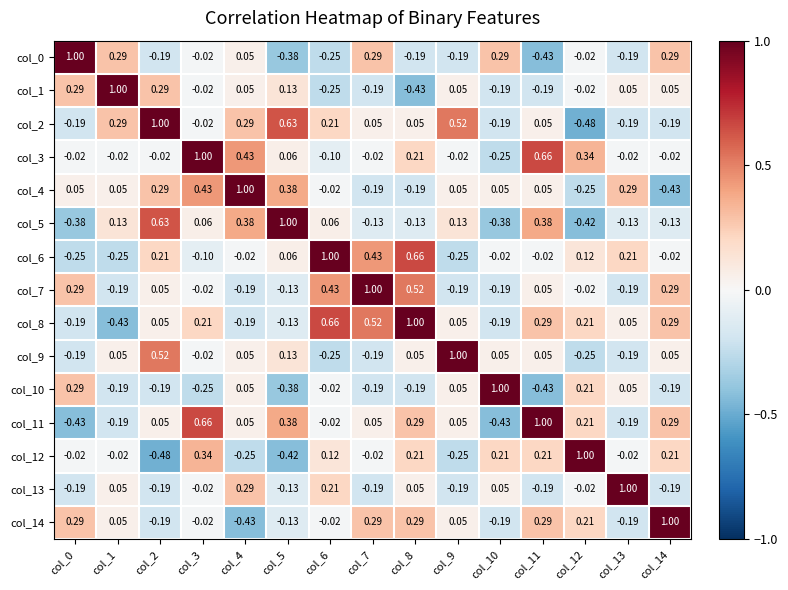

Is the value of col_4 at col_13 greater than the value of col_9 at col_10?

Yes